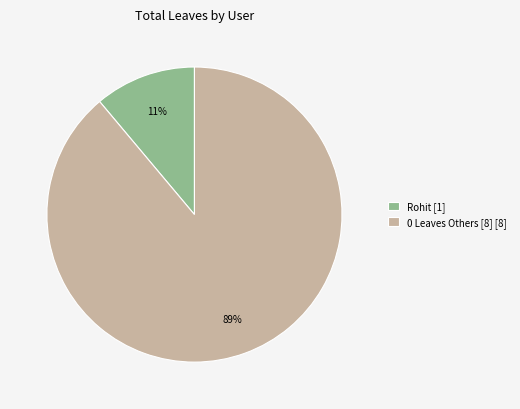

Does any single category account for the majority?

Yes